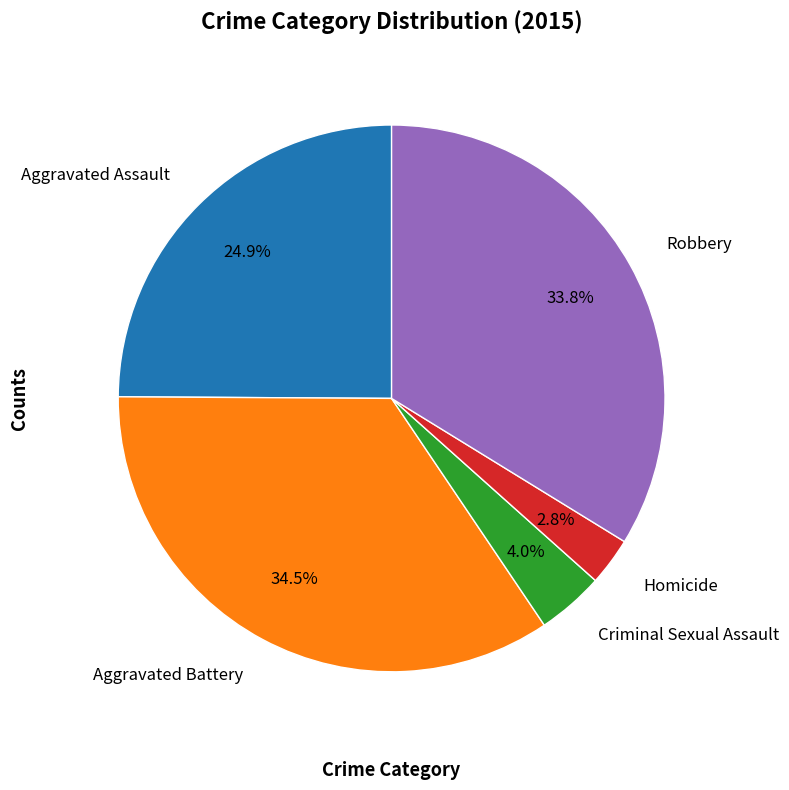

To the nearest percent, what is the difference between the Aggravated Battery and Aggravated Assault slice percentages?

10%